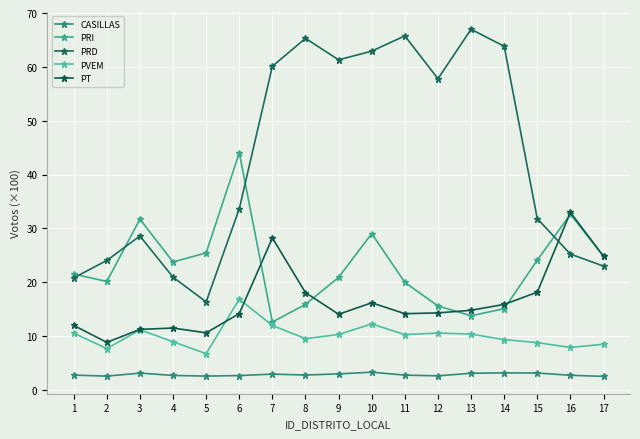

How many interior local valleys does the PRD series have?

3